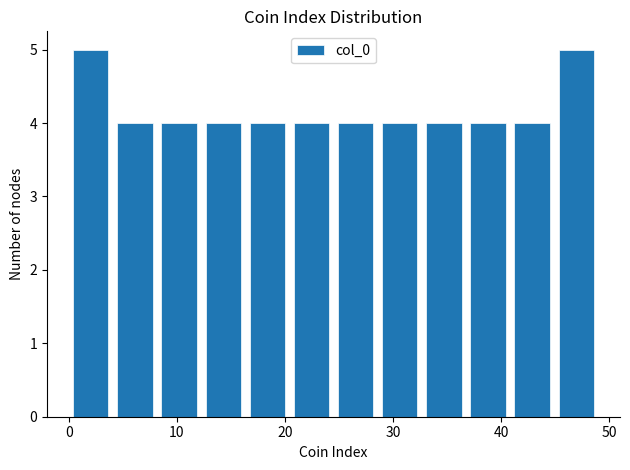

What is the height of the bar covering 20 to 25 on the x-axis? Neither the bar edges nor the heights are printed on the chart, so give them approximately, as read against the axes.

4